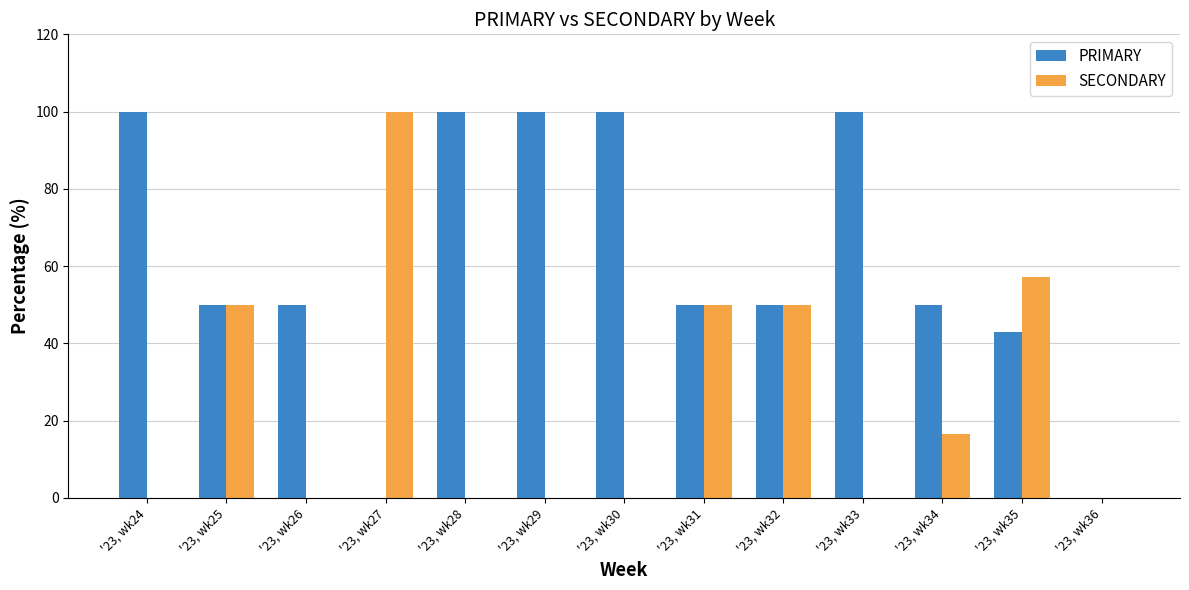

What is the sum of all PRIMARY values?

792.9